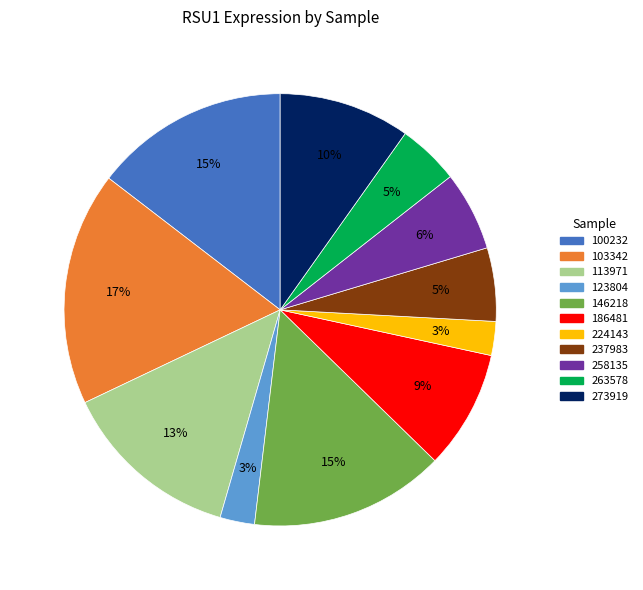

How many slices are in this pie chart?

11